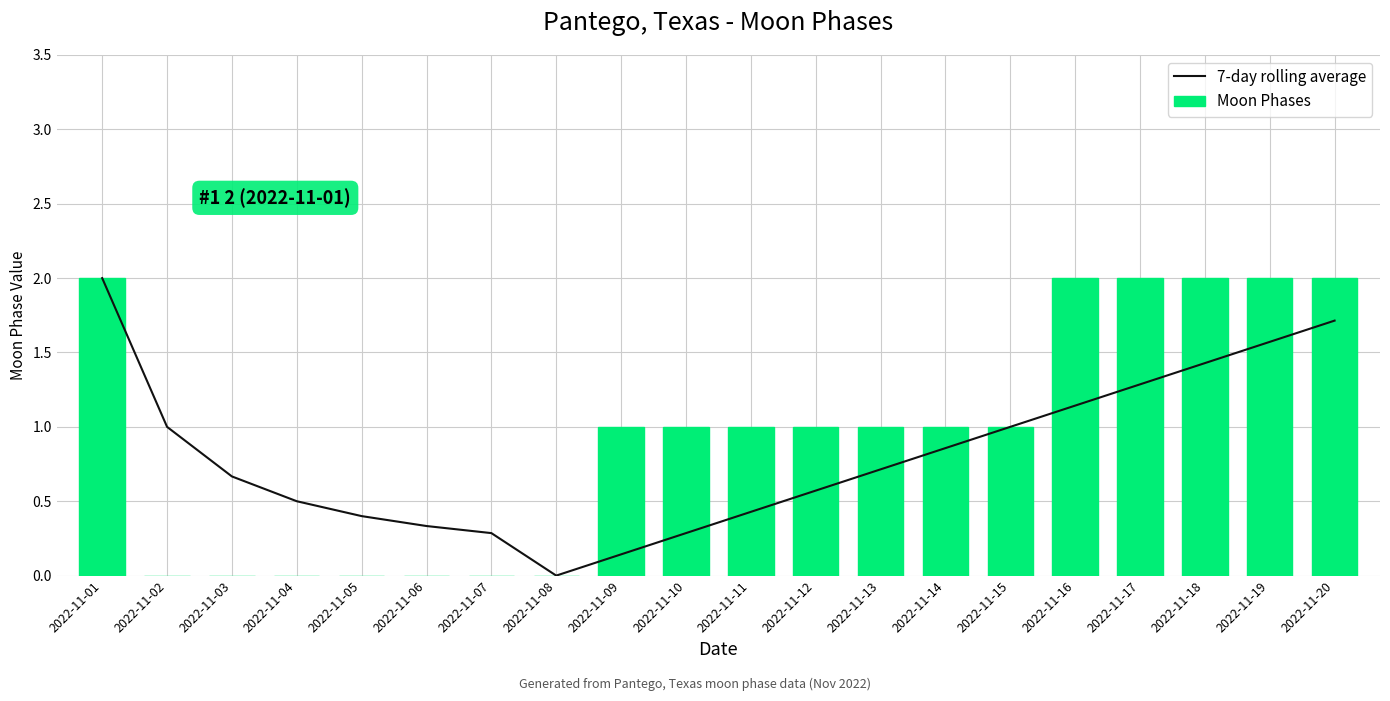

Which has a higher value, 2022-11-19 or 2022-11-04?

2022-11-19